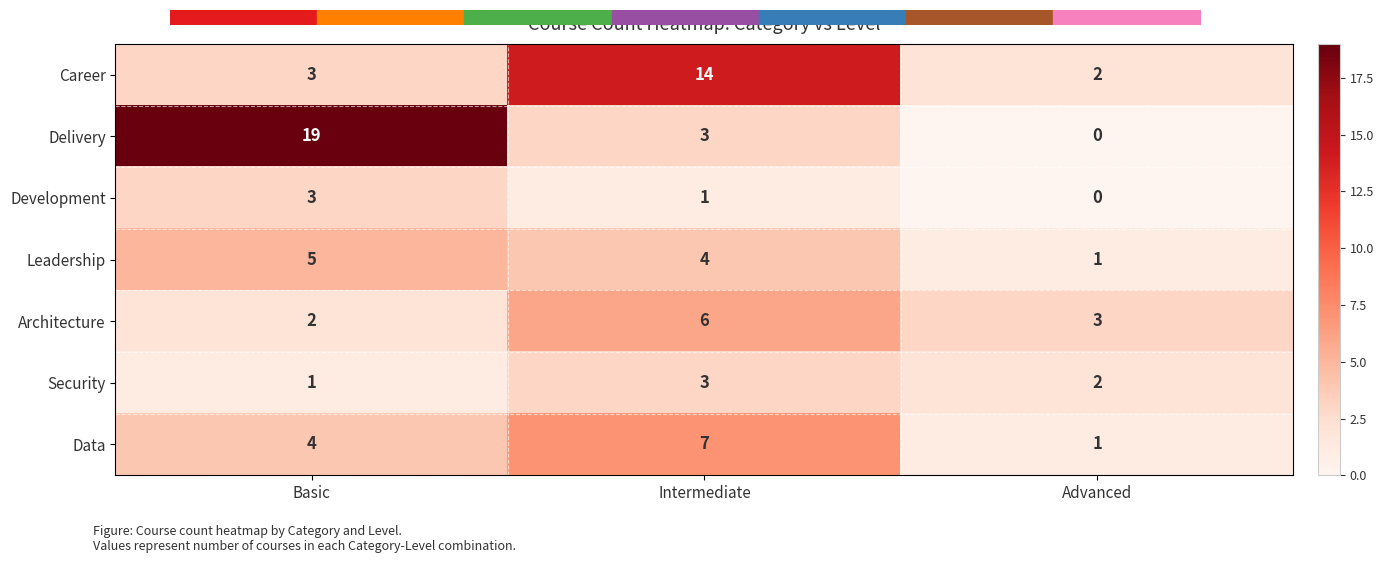

Reading right to left, transcribe all the data shown in this chart.

Career: 2	14	3
Delivery: 0	3	19
Development: 0	1	3
Leadership: 1	4	5
Architecture: 3	6	2
Security: 2	3	1
Data: 1	7	4